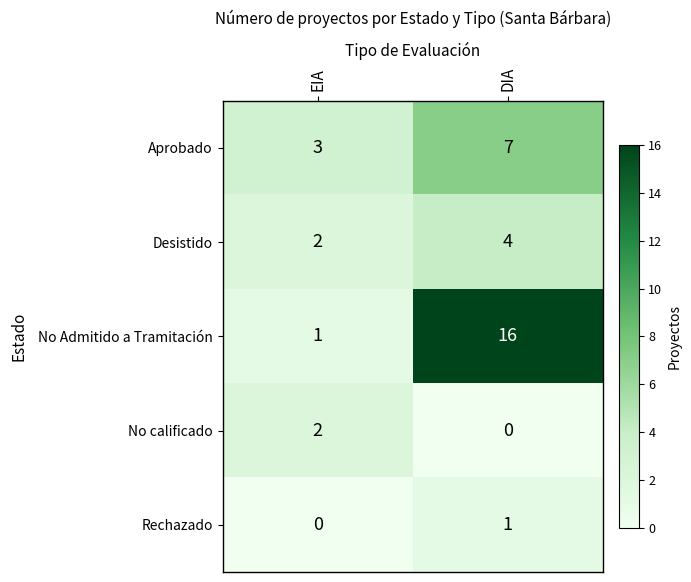

Reading left to right, extract all data points from this chart.

Aprobado: 3	7
Desistido: 2	4
No Admitido a Tramitación: 1	16
No calificado: 2	0
Rechazado: 0	1